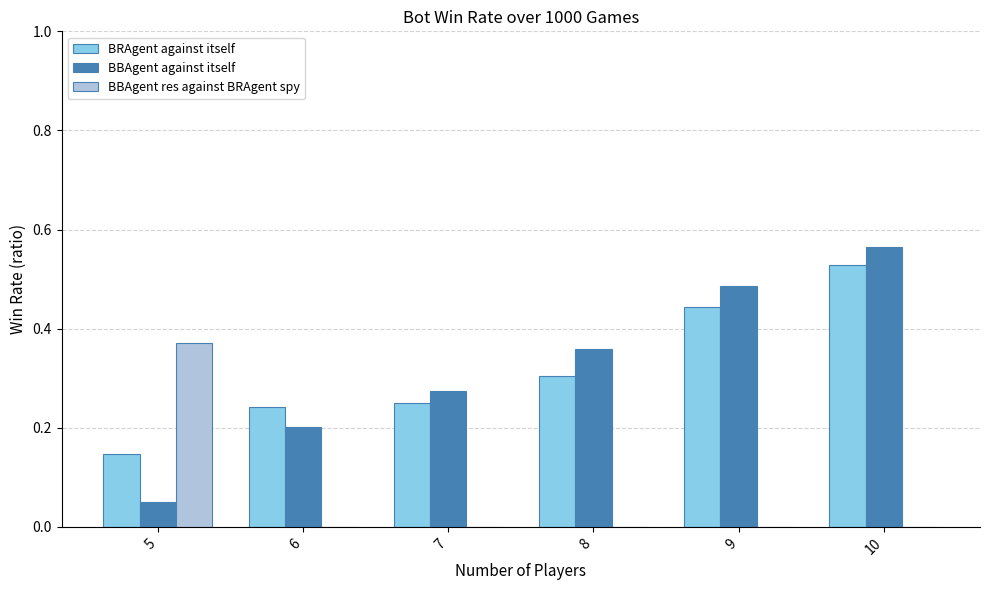

Where is BBAgent against itself nearest to the value 0?

5